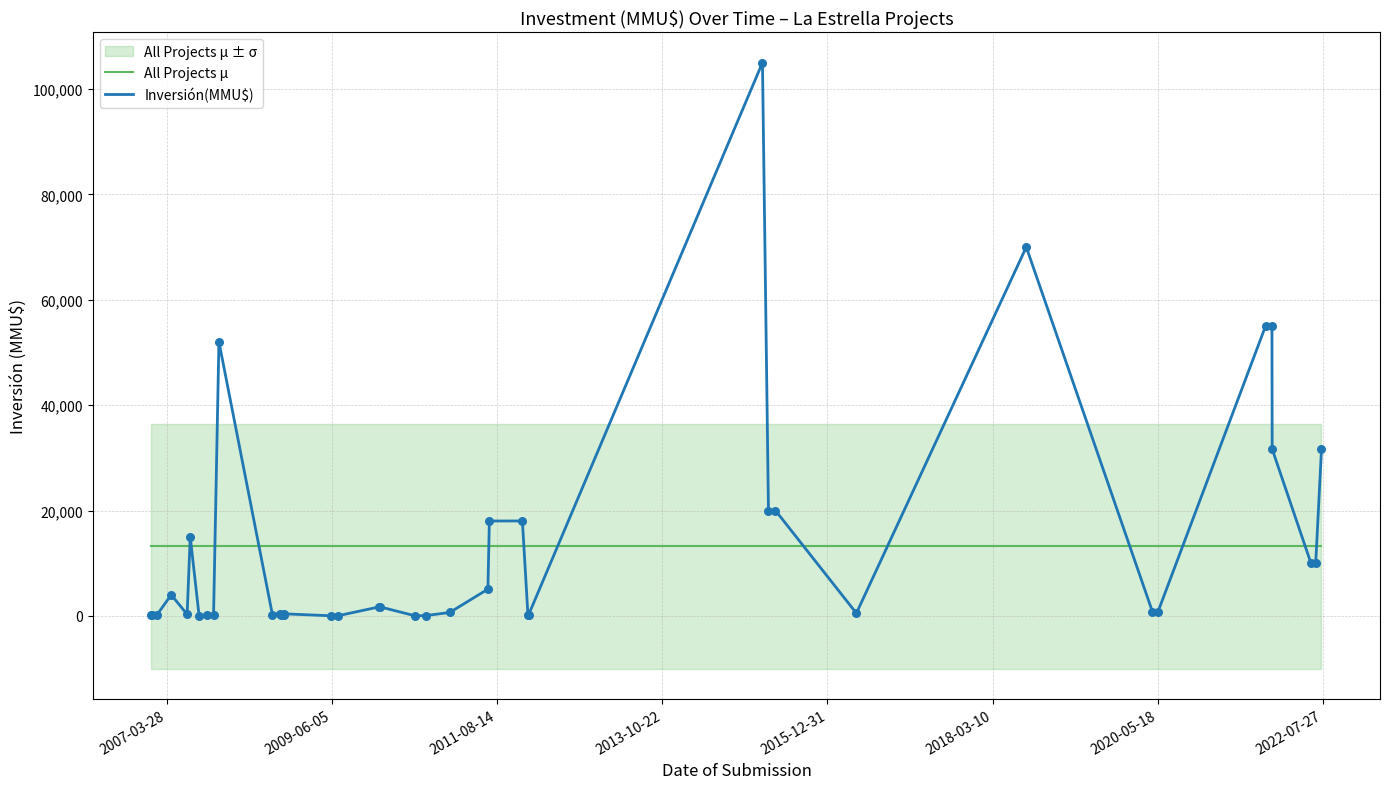

Which series reaches the minimum Y coordinate?

Inversión(MMU$)